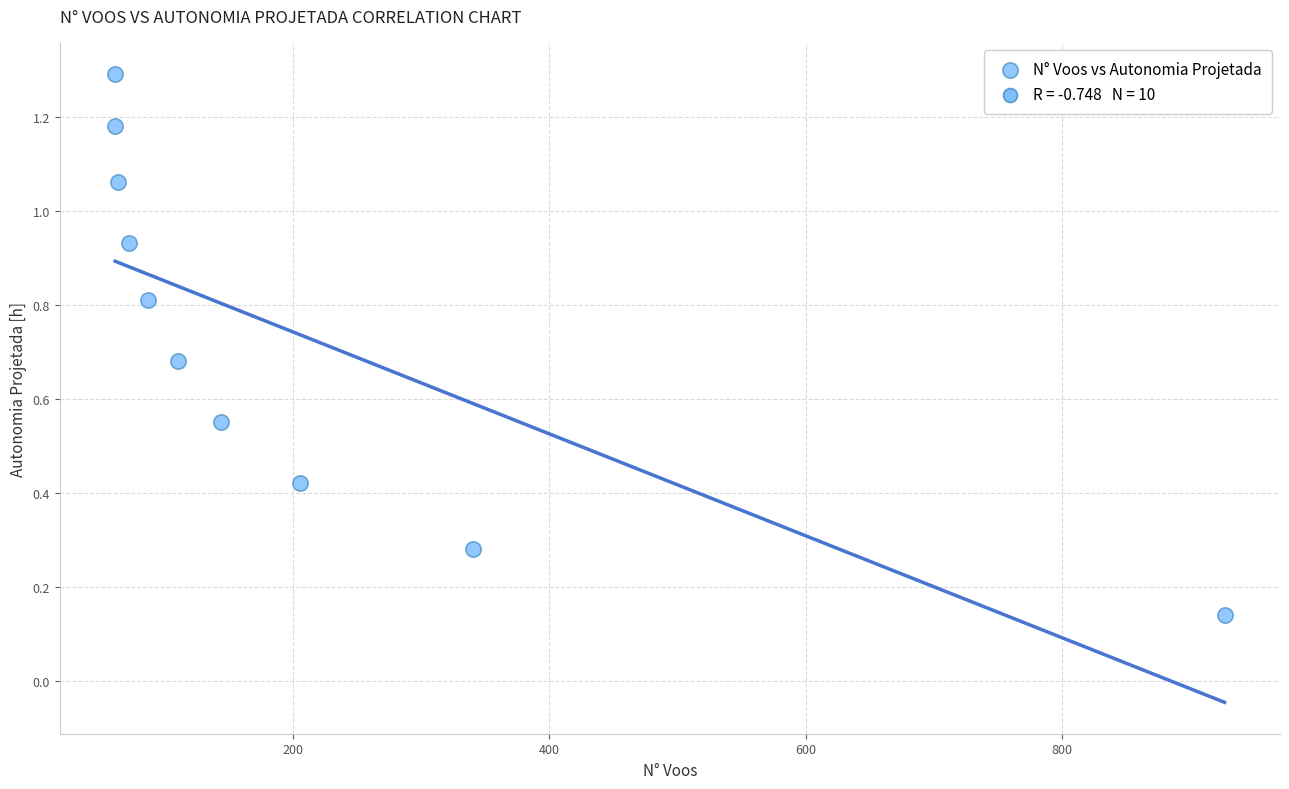

What is the average X value?

207.0